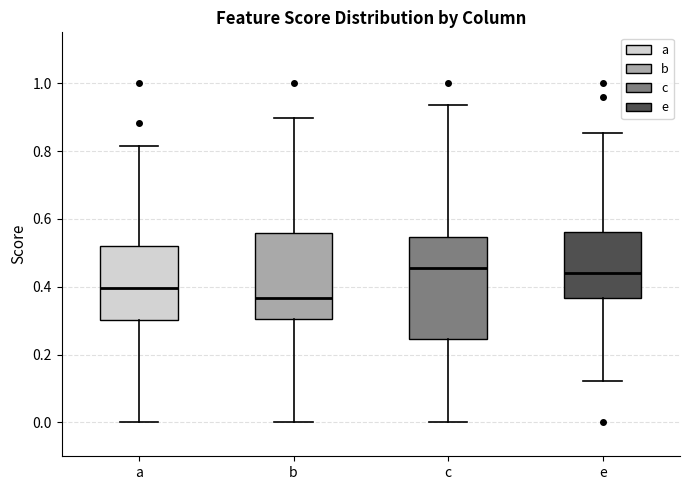

Comparing the boxes themselves (not the whiskers), which one is the tallest?

c